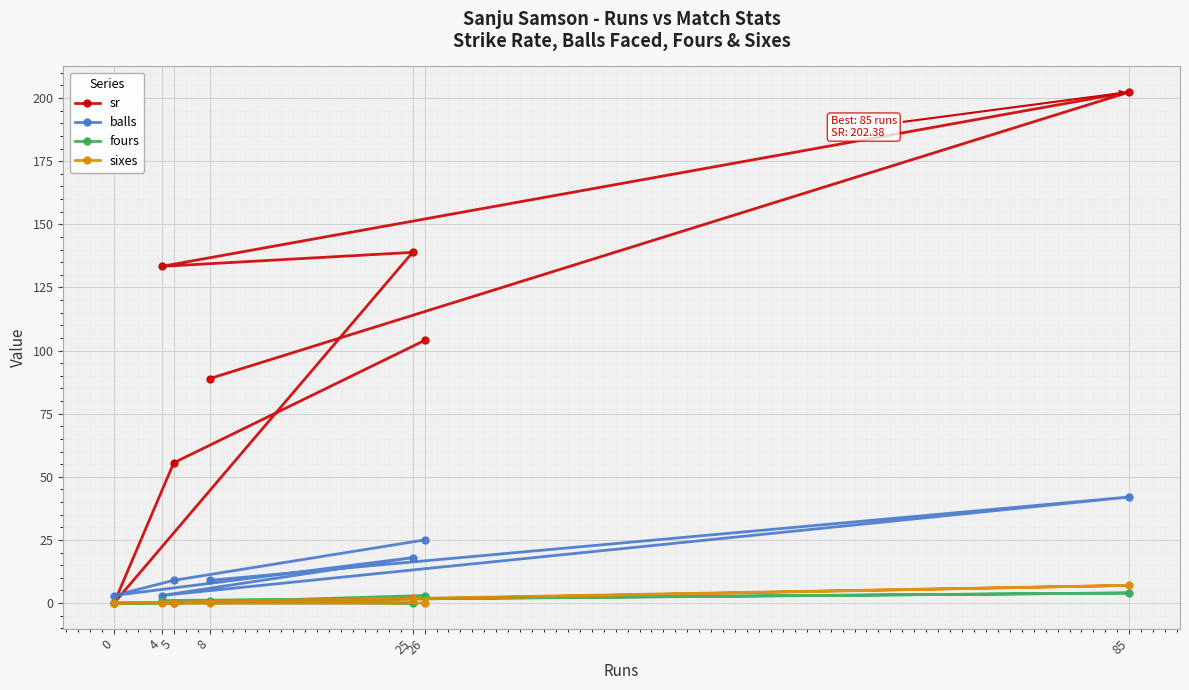

The value of fours at 5 is 0.0. True or false?

True